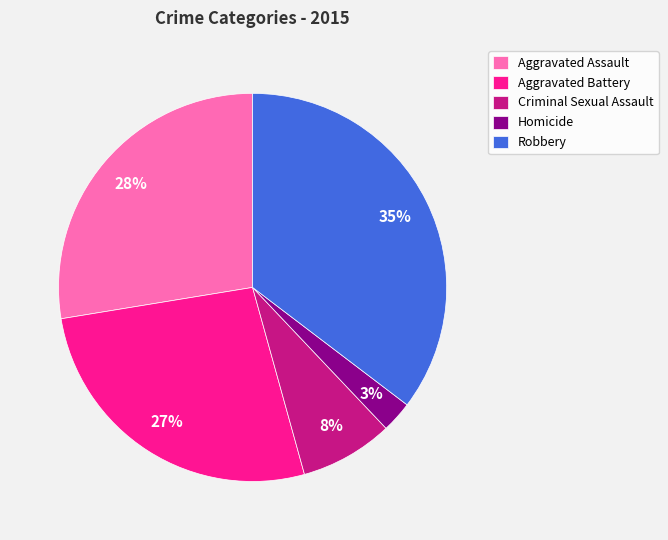

To the nearest percent, what is the average slice percentage?

20%